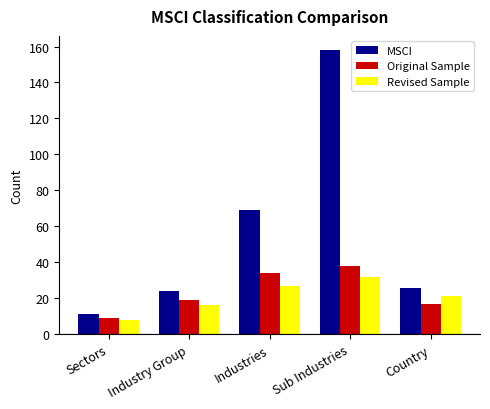

Does the chart contain stacked bars?

No